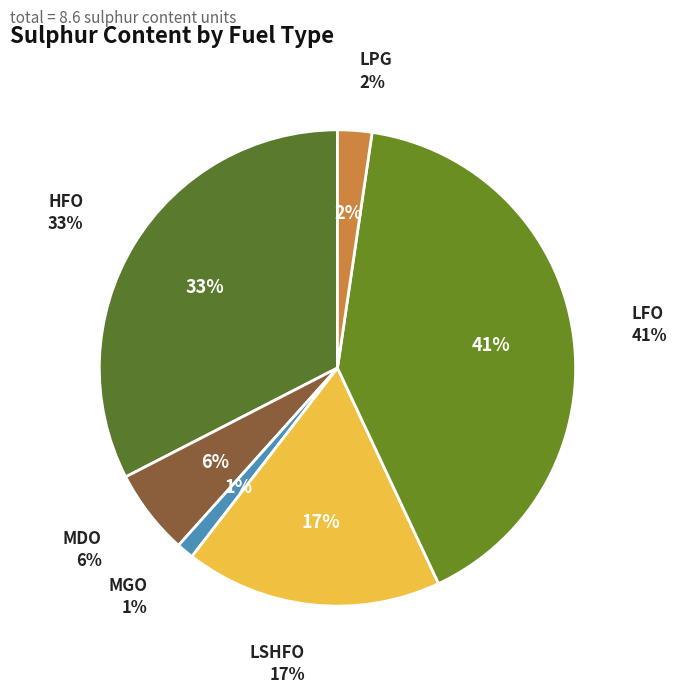

Is there a majority slice in this chart?

No